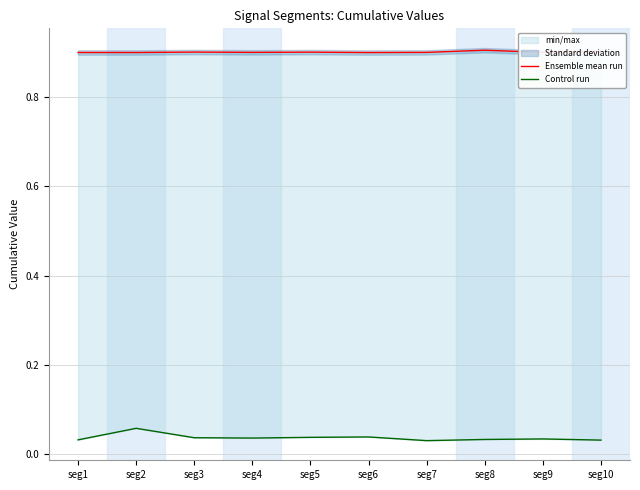

At seg5, list the series in order from smallest to largest.

Control run, Ensemble mean run